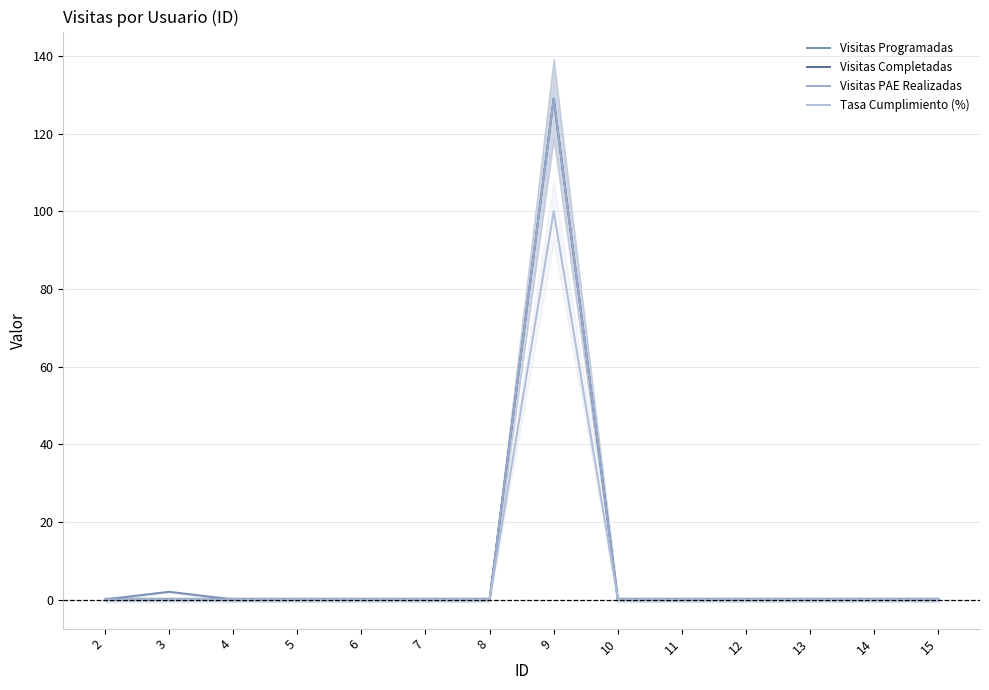

Which has a higher value, 2 or 8?

2